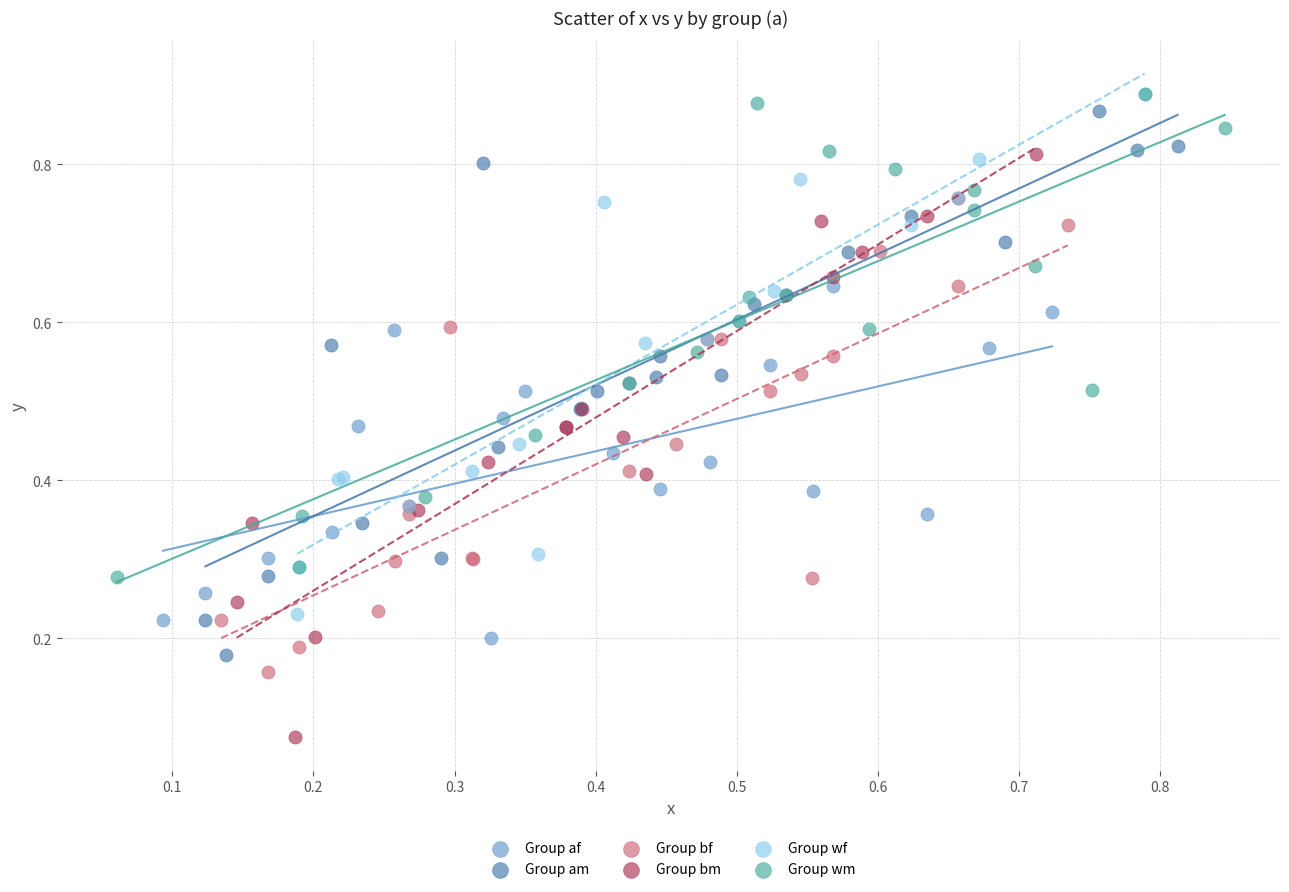

Which series contains the lowest Y value?

Group bm